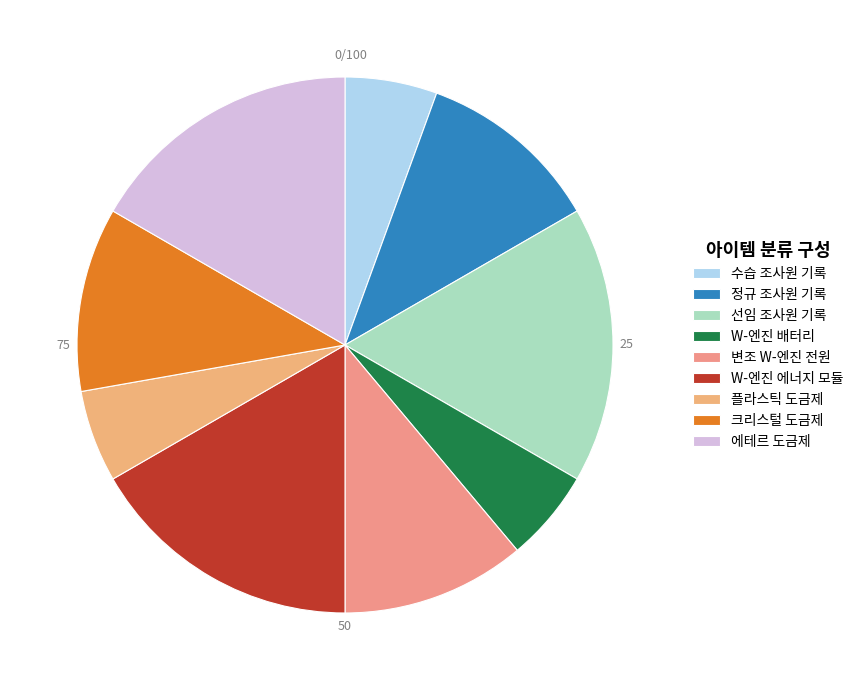

The 선임 조사원 기록 slice represents 28% of the pie. True or false?

False